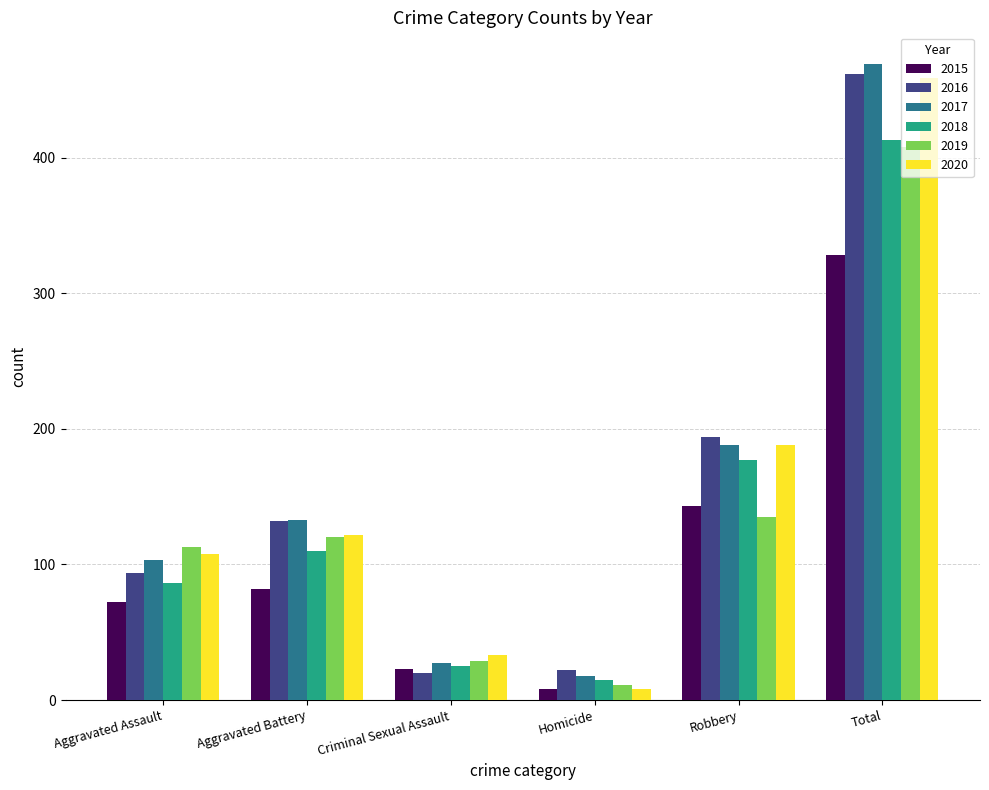

Rank the categories by 2020 value from lowest to highest.

Homicide, Criminal Sexual Assault, Aggravated Assault, Aggravated Battery, Robbery, Total